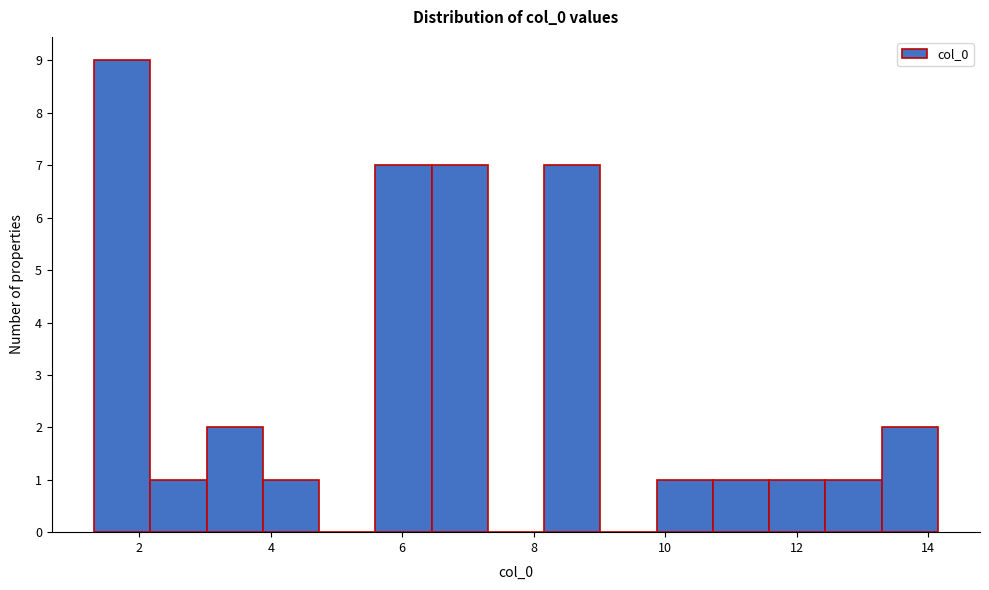

Reading left to right, list every bar in this chart as the range it spans on the x-axis followed by its height. Neither the bar edges nor the heights are printed on the chart, so give them approximately, as read against the axes.

1.4 to 2.2: 9
2.2 to 3.0: 1
3.0 to 3.8: 2
3.8 to 4.8: 1
4.8 to 5.6: 0
5.6 to 6.4: 7
6.4 to 7.4: 7
7.4 to 8.2: 0
8.2 to 9.0: 7
9.0 to 9.8: 0
9.8 to 10.8: 1
10.8 to 11.6: 1
11.6 to 12.4: 1
12.4 to 13.2: 1
13.2 to 14.2: 2